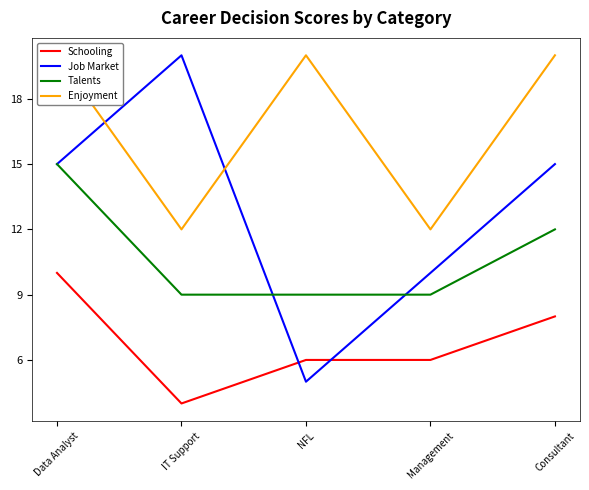

Reading right to left, list all the values displayed in this chart.

Schooling: Consultant=8	Management=6	NFL=6	IT Support=4	Data Analyst=10
Job Market: Consultant=15	Management=10	NFL=5	IT Support=20	Data Analyst=15
Talents: Consultant=12	Management=9	NFL=9	IT Support=9	Data Analyst=15
Enjoyment: Consultant=20	Management=12	NFL=20	IT Support=12	Data Analyst=20